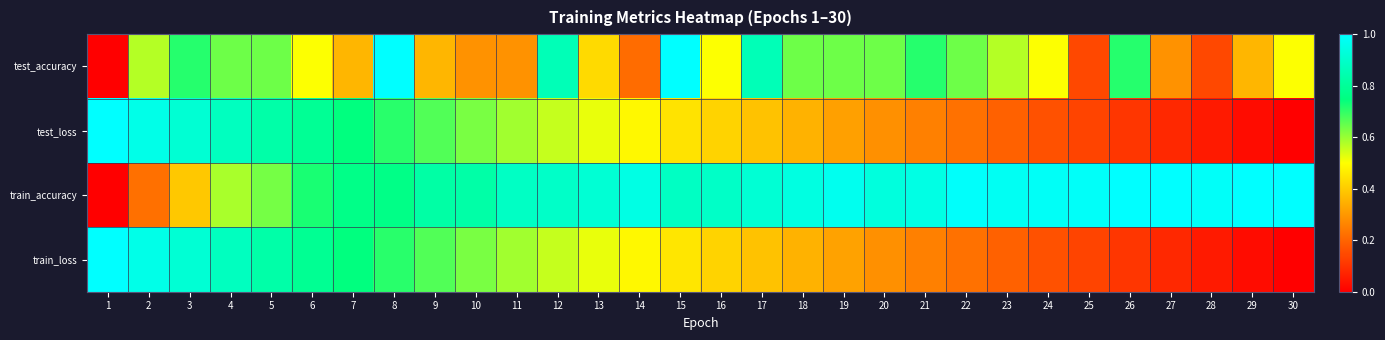

What is the total value across all series at 21?

2.2